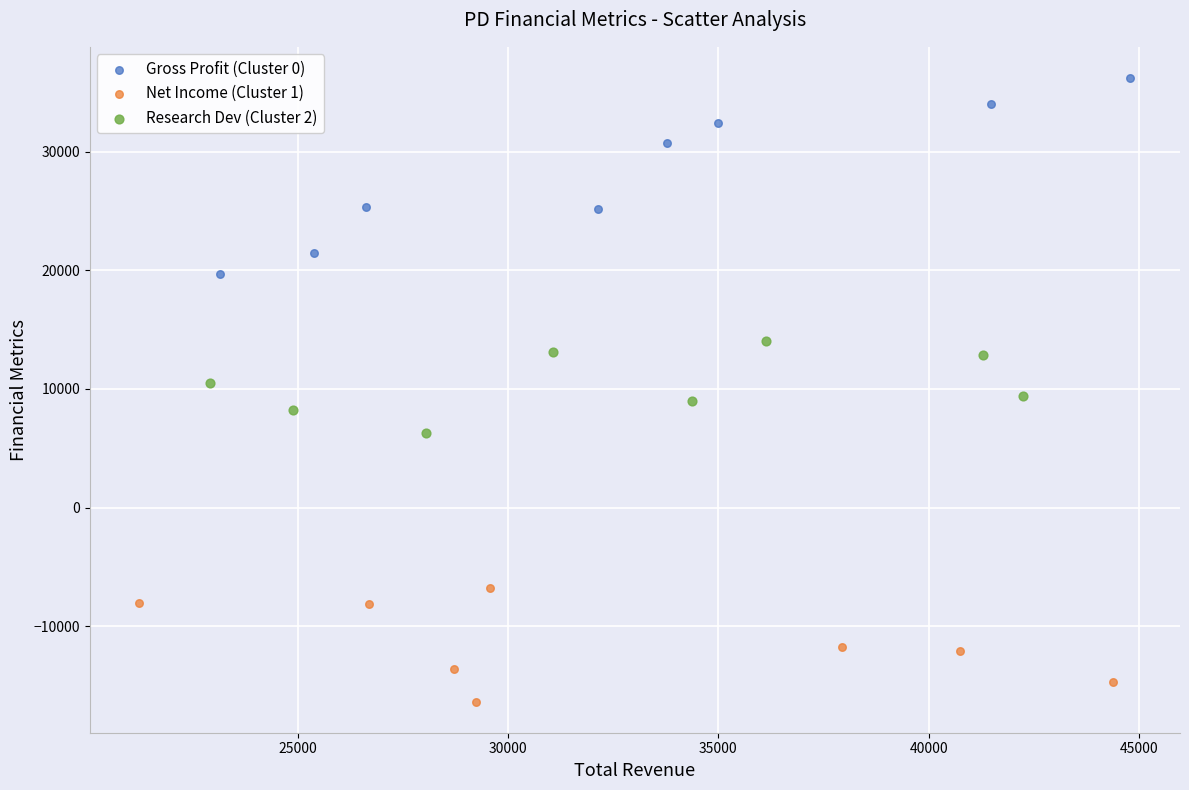

Which series reaches the minimum Y coordinate?

Net Income (Cluster 1)